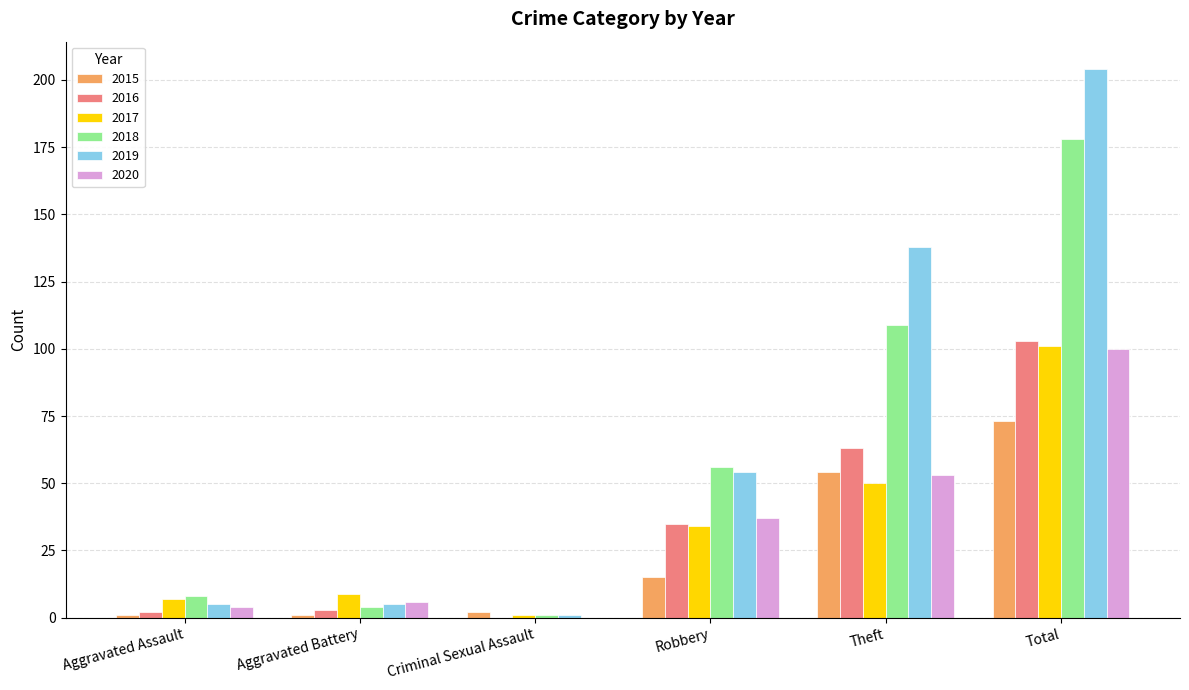

What value does the 2020 series have at Total, to the nearest 10?

100